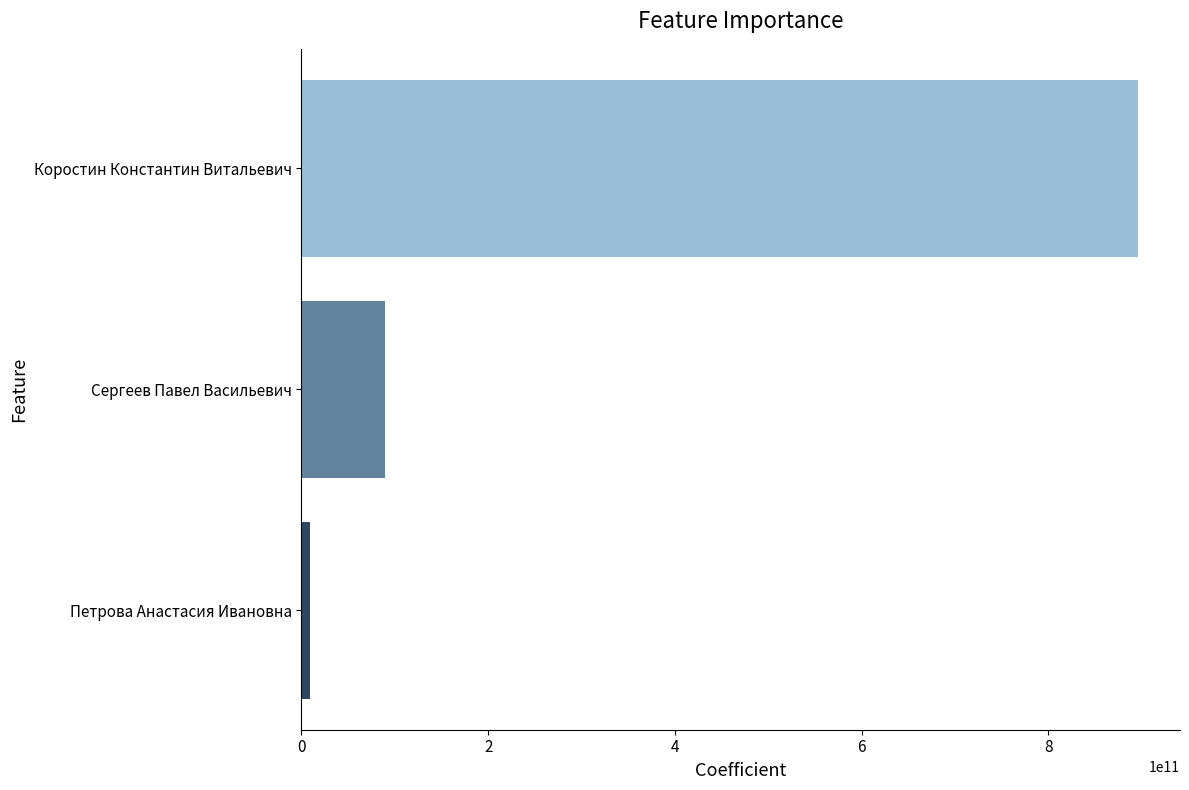

Between Коростин Константин Витальевич and Сергеев Павел Васильевич, which is larger?

Коростин Константин Витальевич